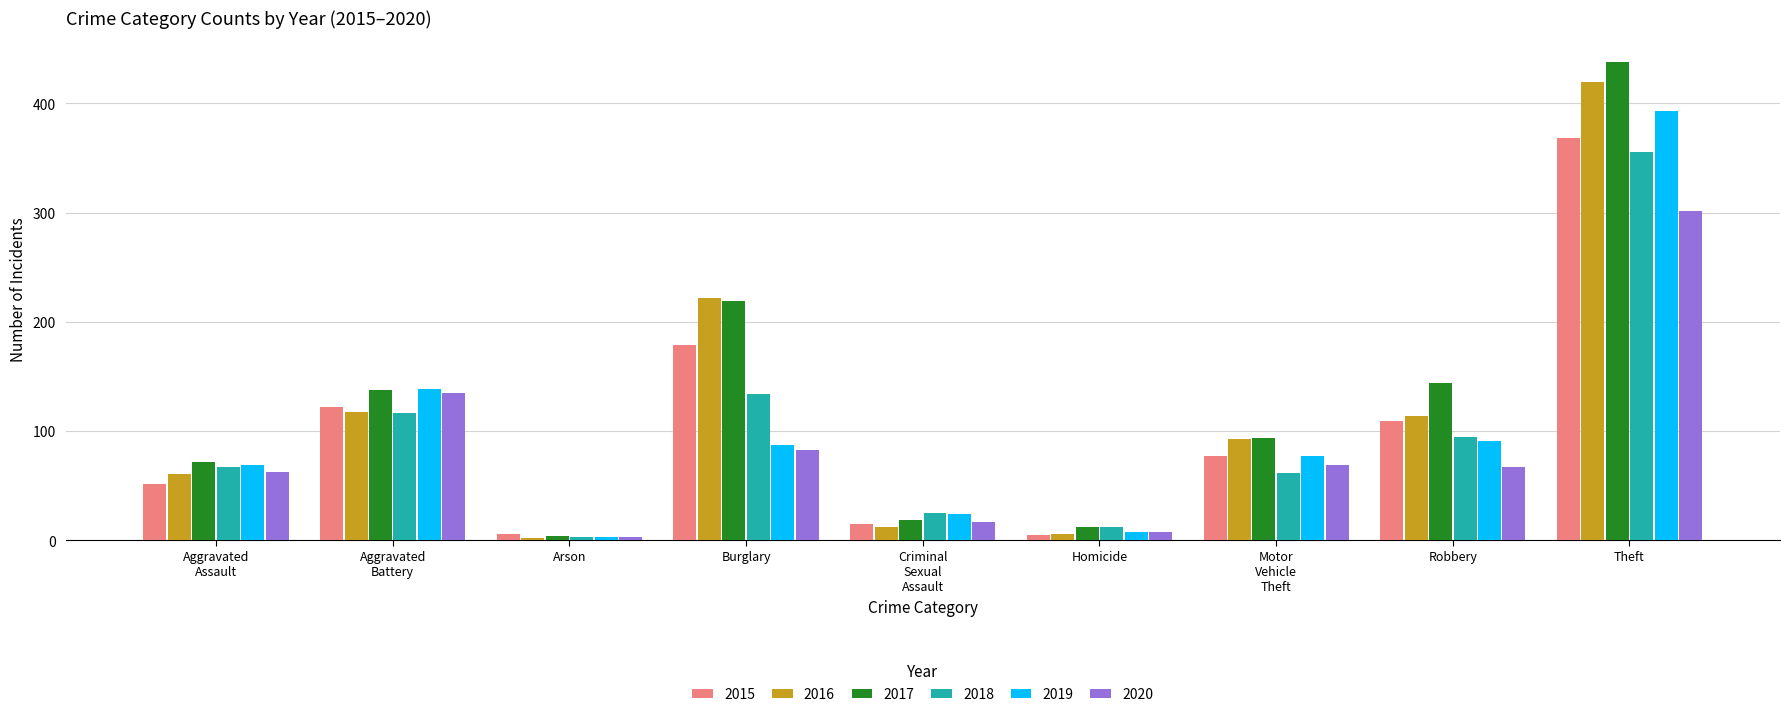

What is the approximate value of 2019 at Robbery, to the nearest 50?

100